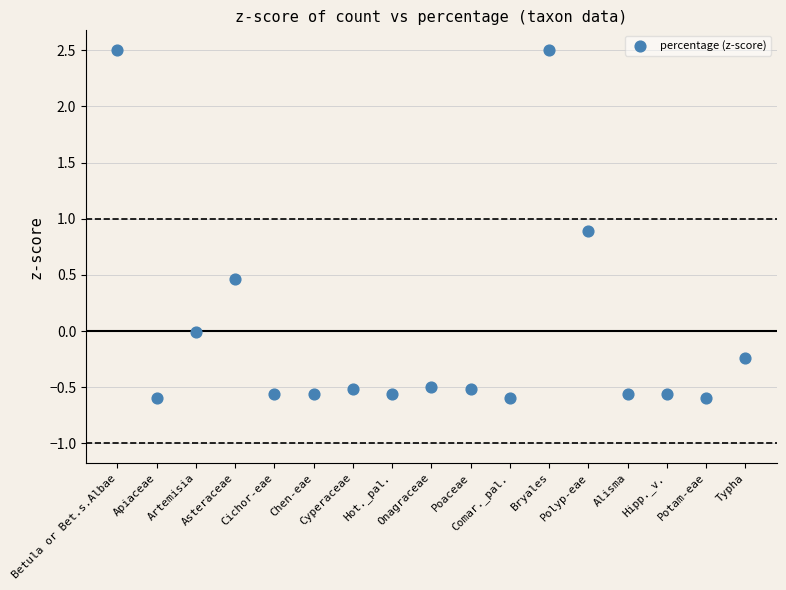

What is the range of Y values (max minus min)?

3.1